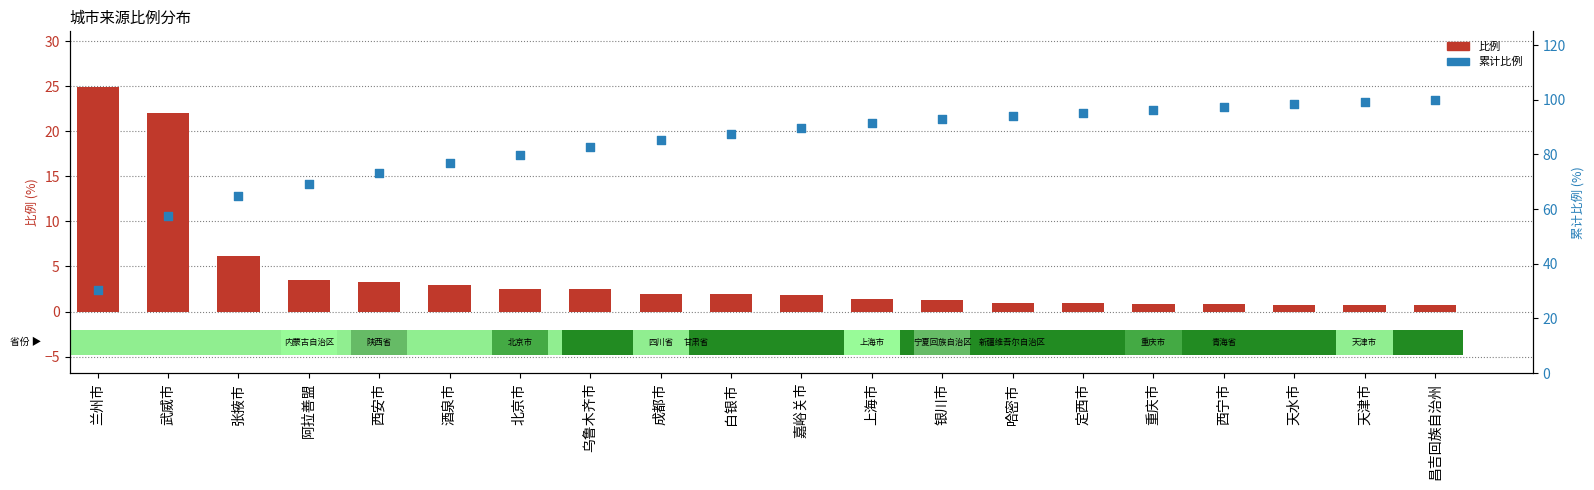

At which category is the sum across all series the highest?

昌吉回族自治州